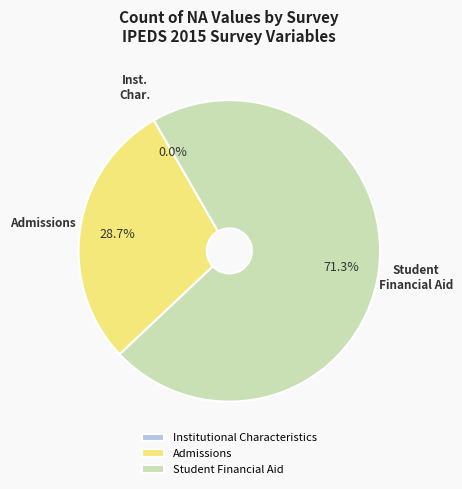

Is it true that 28 is 11% of the pie?

False